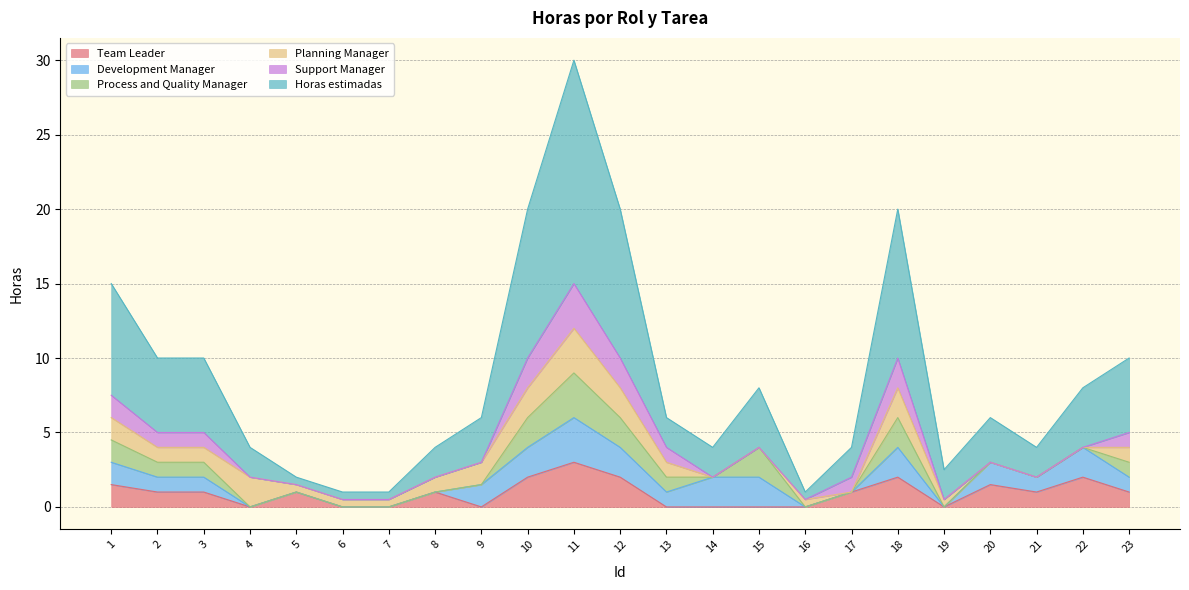

Where is the first local maximum for Process and Quality Manager?

11